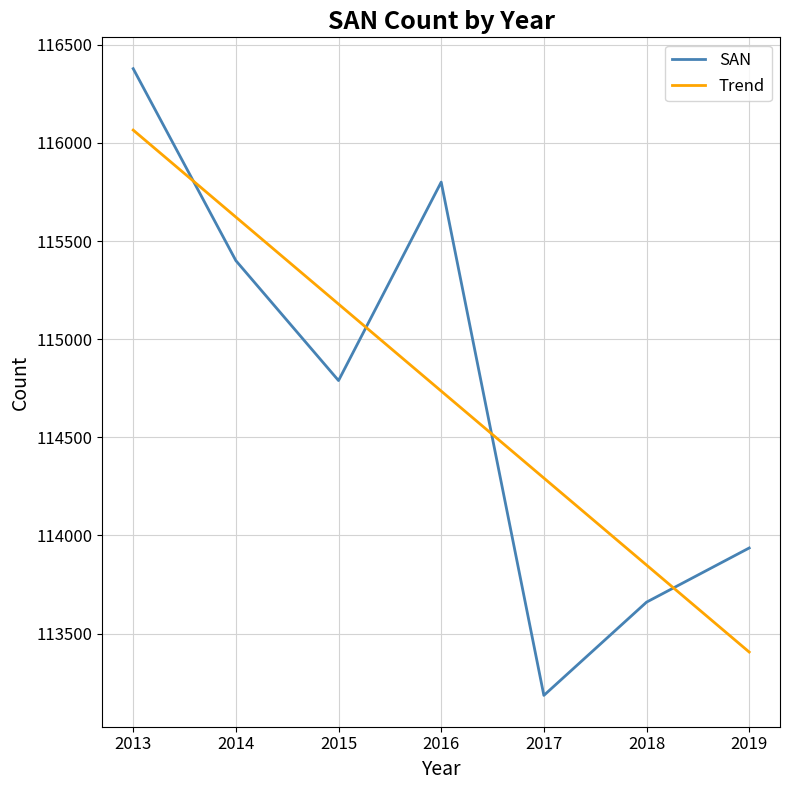

True or false: SAN has a value of 63558.3 at 2015.

False